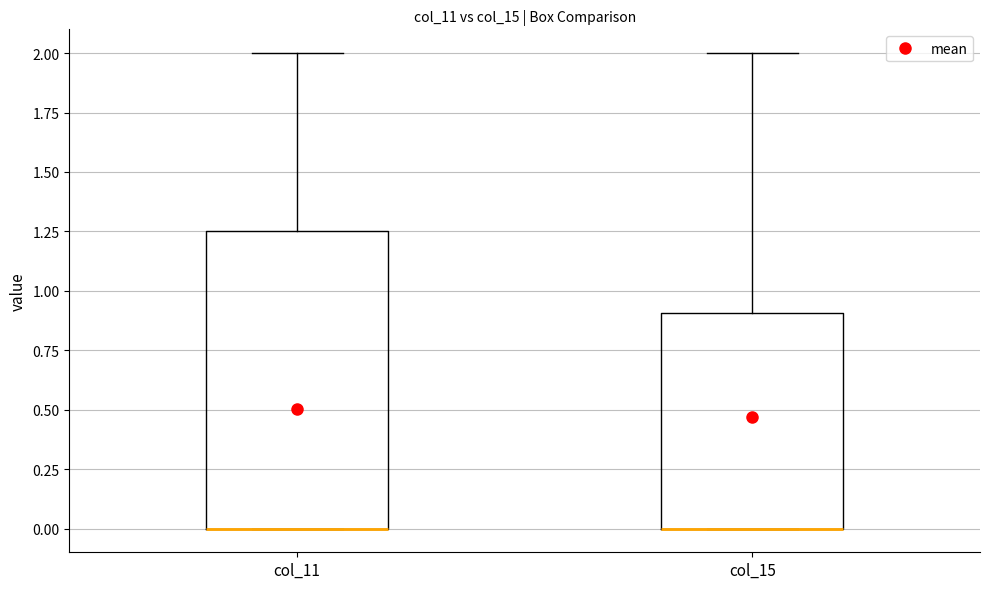

Where is the lower edge of the box for col_11 on the y-axis? The values are not printed on the chart, so give them approximately, as read against the axis.

0.00